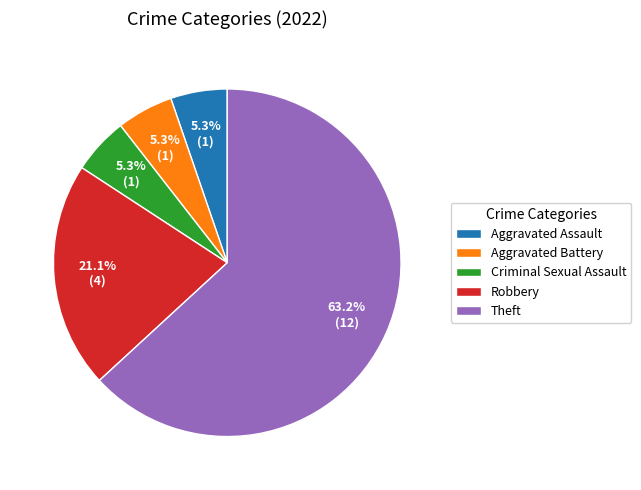

The Criminal Sexual Assault slice represents 1% of the pie. True or false?

False